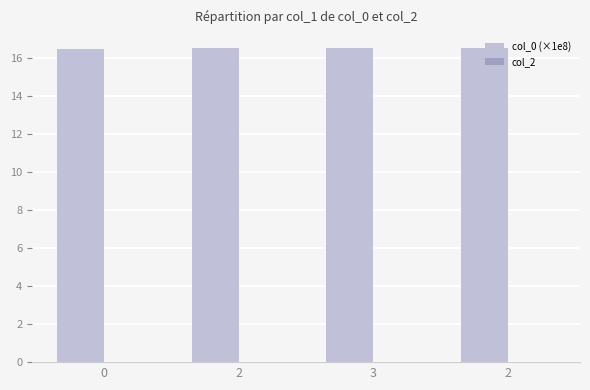

Are the bars horizontal?

No